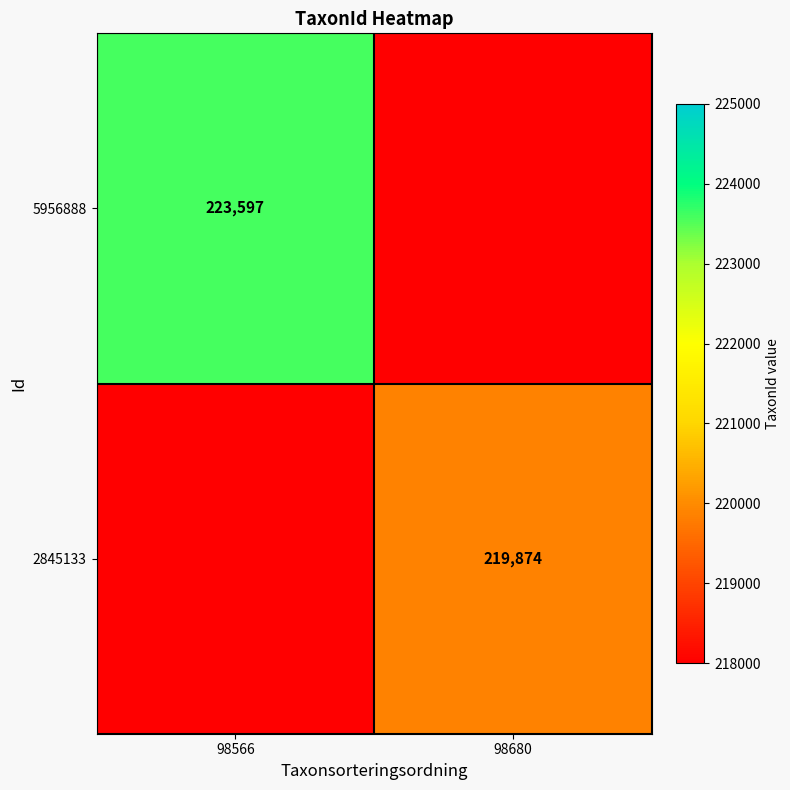

Is it true that 2845133 equals 219874 at 98680?

True